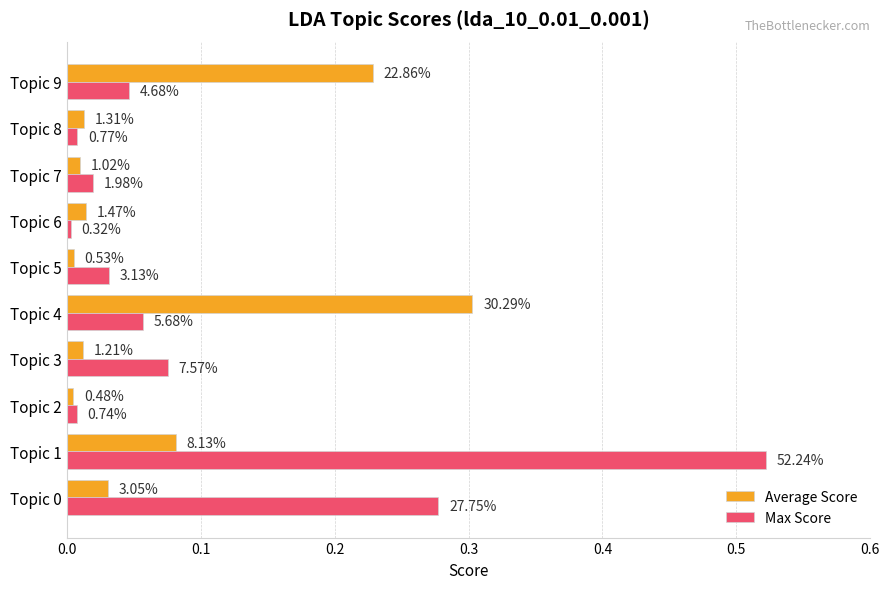

Which series has the largest range (max minus min)?

Max Score